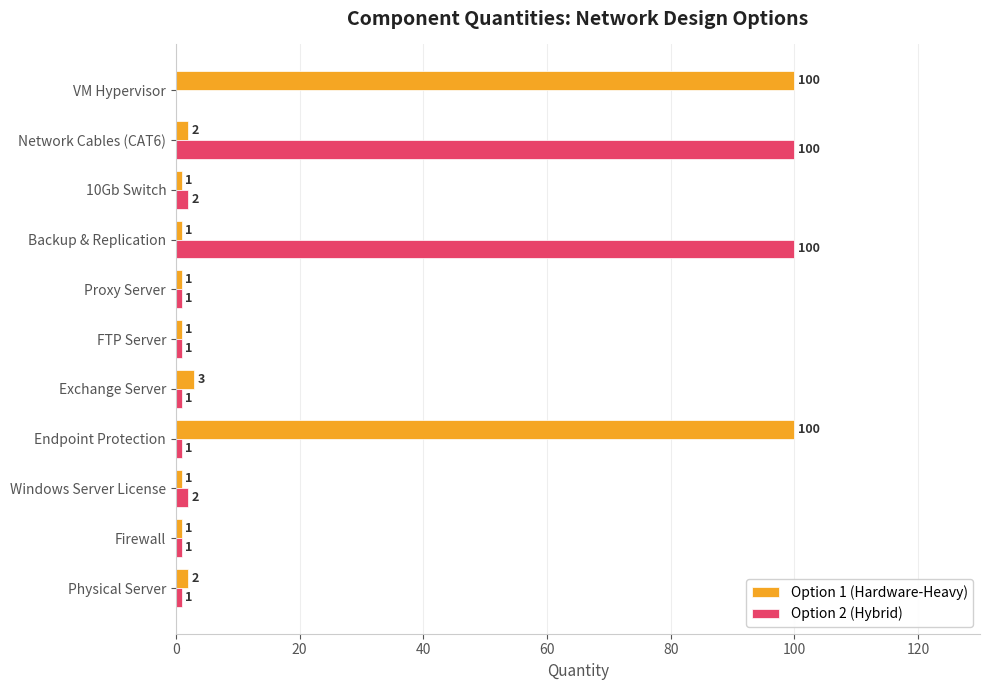

What is the sum of all Option 2 (Hybrid) values?

210